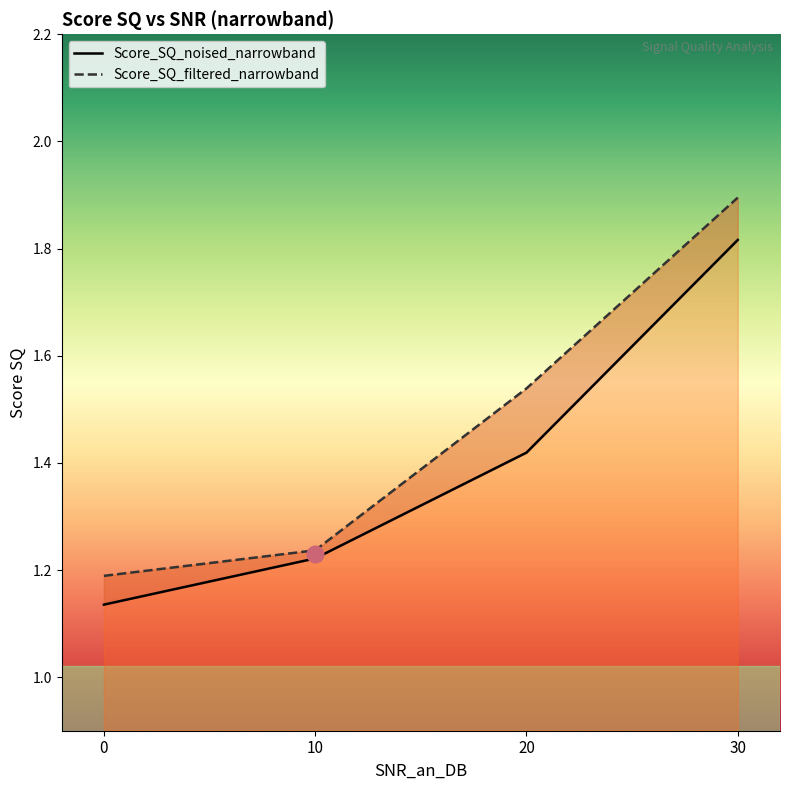

Which series has the largest range (max minus min)?

Score_SQ_filtered_narrowband